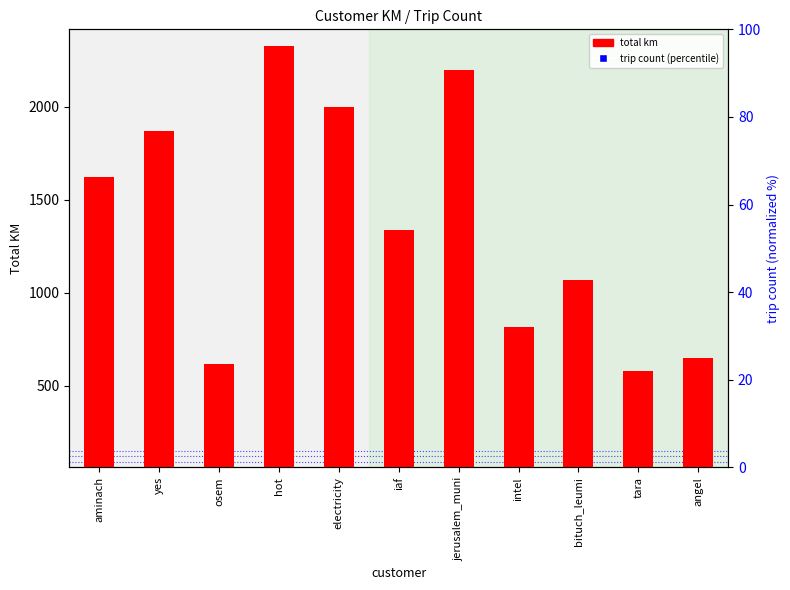

What is the total value across all series at hot?

4250.9